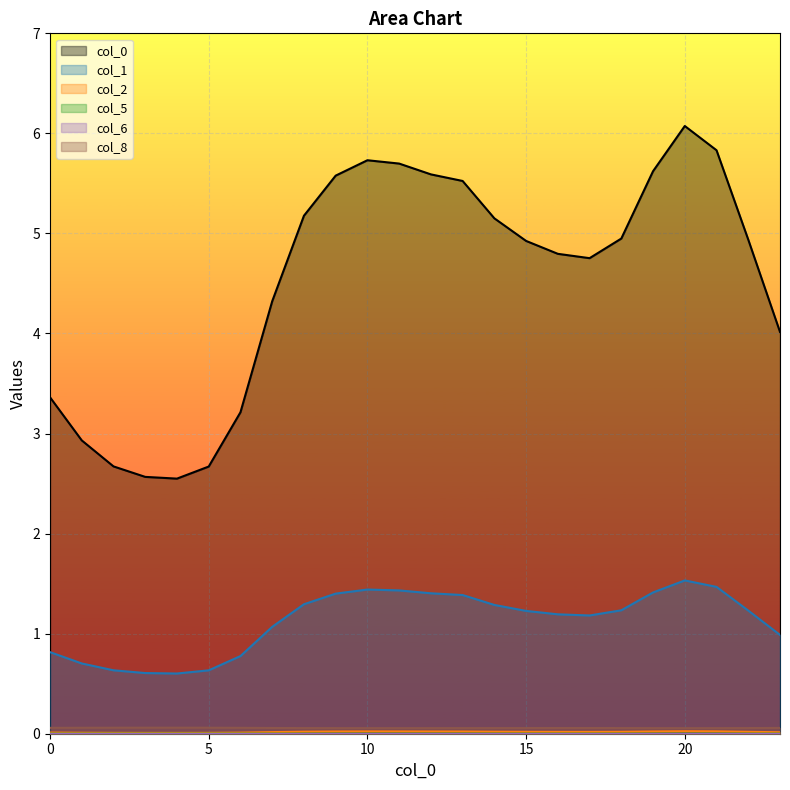

What is the maximum value shown in the chart?

6.1